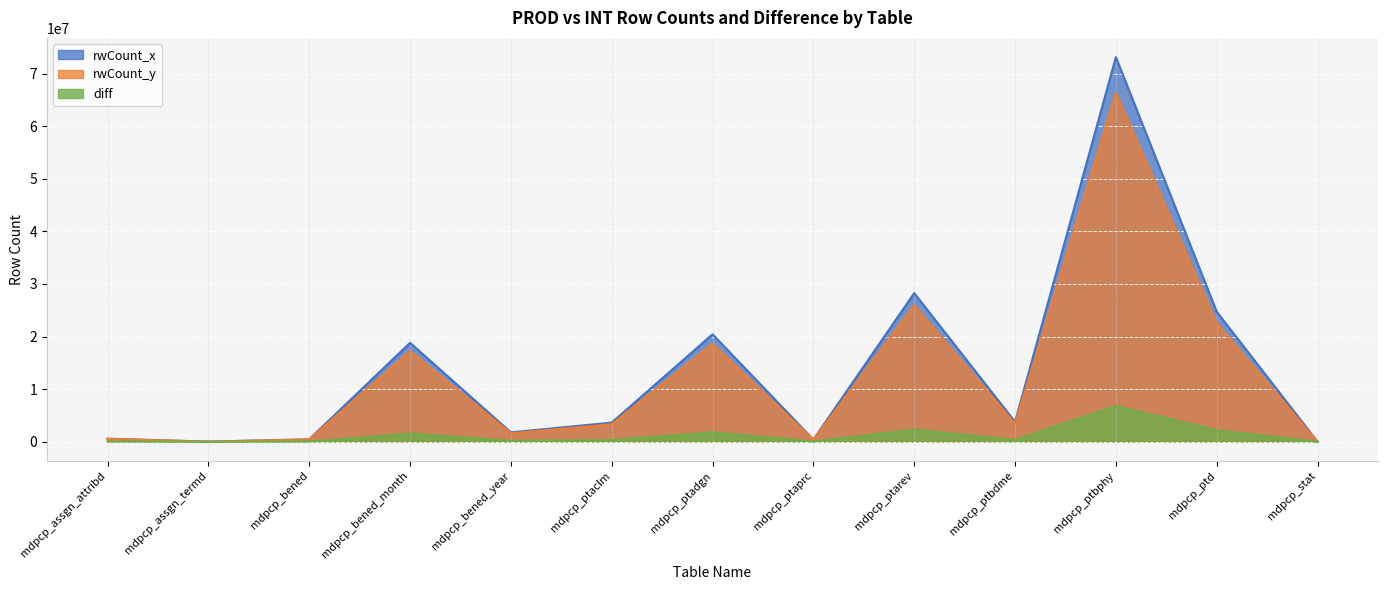

Which series has the largest range (max minus min)?

rwCount_x